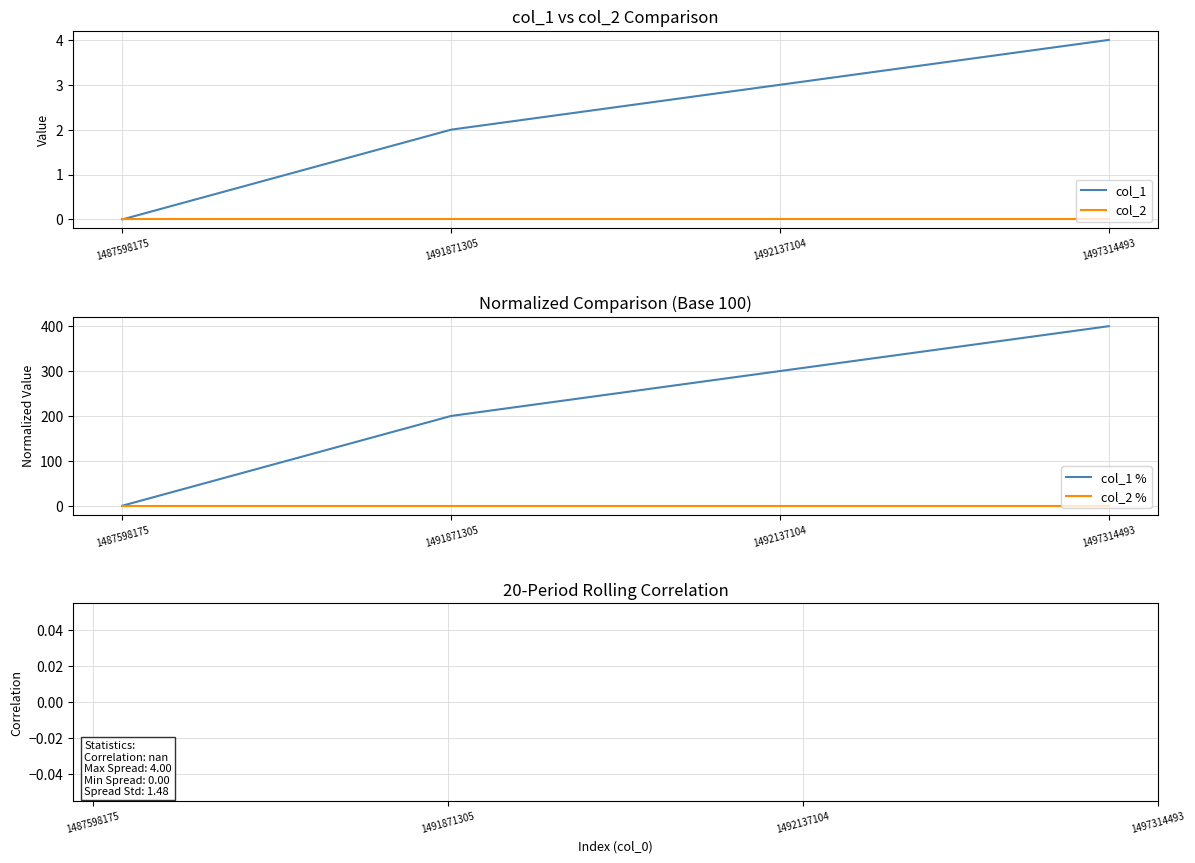

The value of col_1 at 1492137104 is 3. True or false?

True